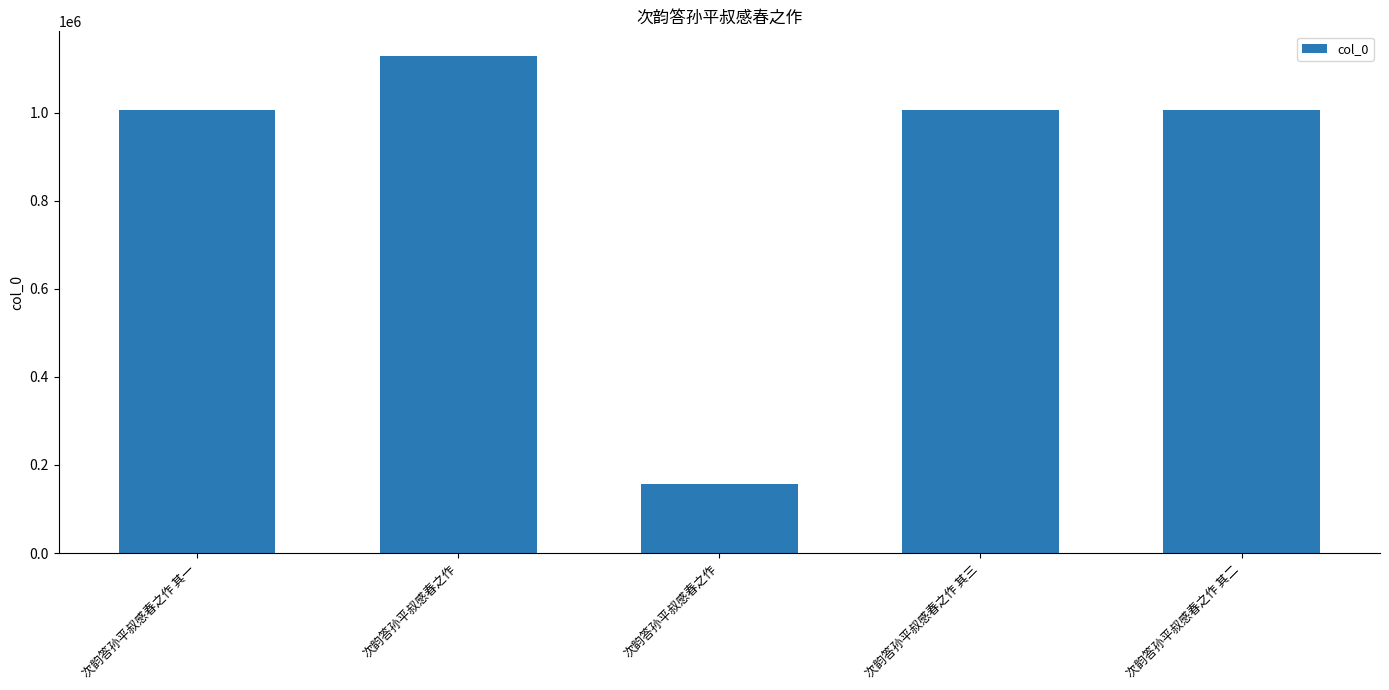

How many bars are there in total?

5